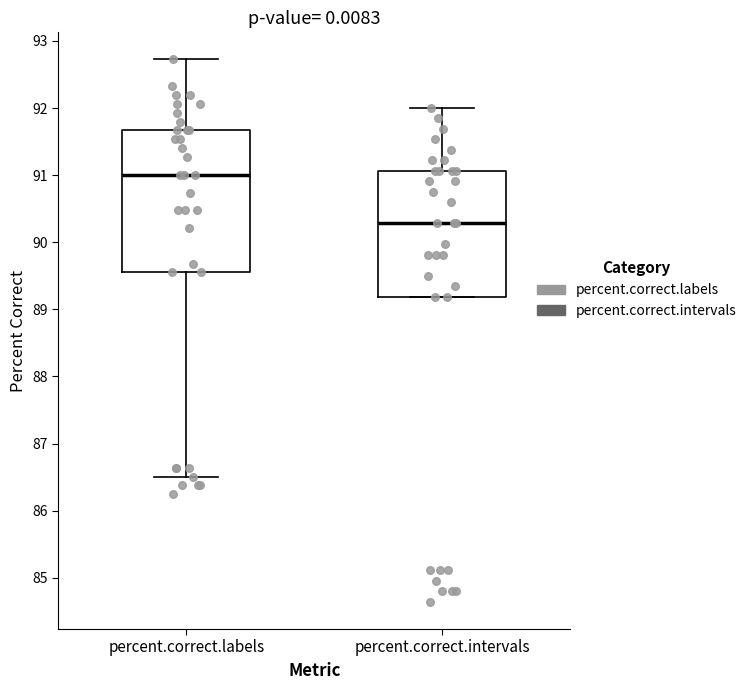

Which box is the tallest, from its lower edge to its upper edge?

percent.correct.labels